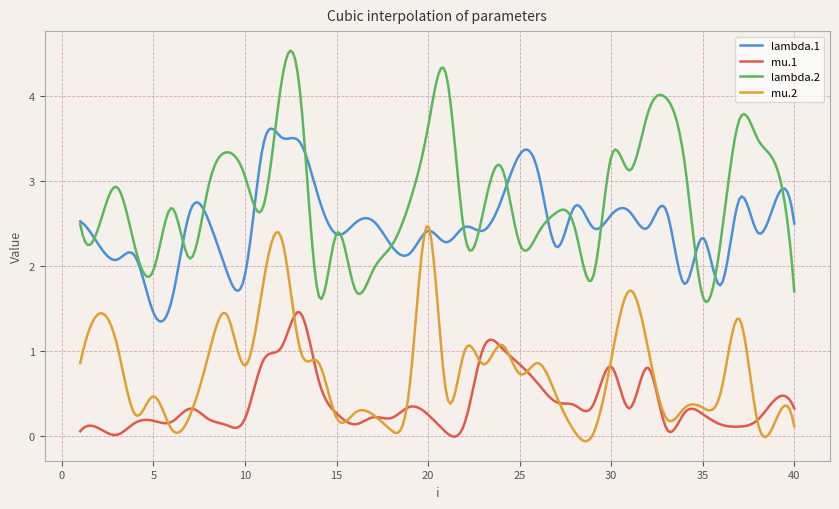

Which series has the largest range (max minus min)?

lambda.2